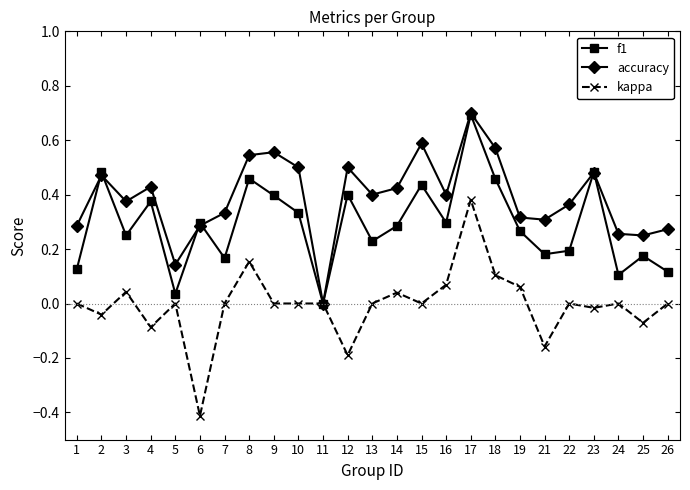

How many lines are shown in the chart?

3